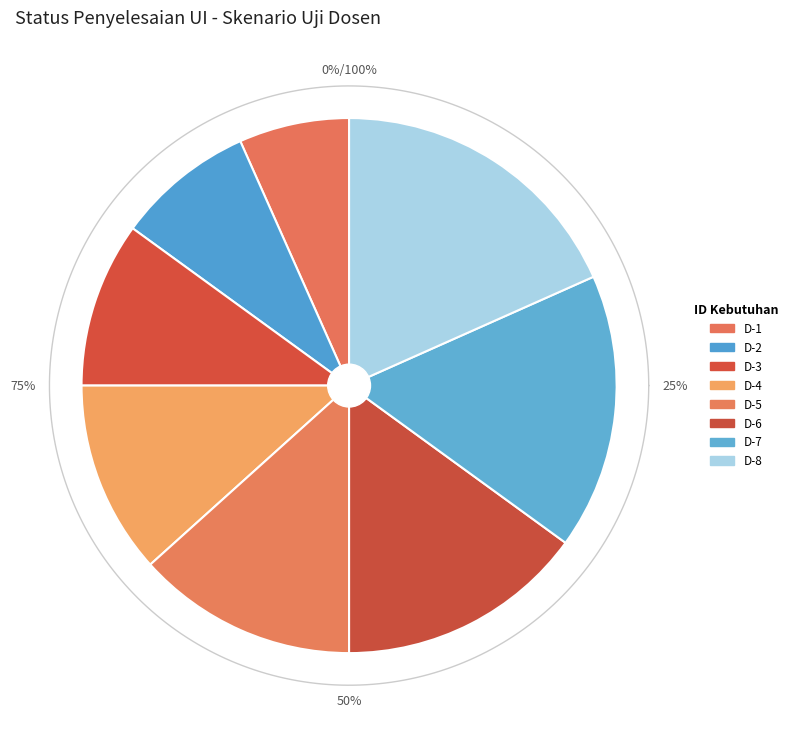

To the nearest percent, what portion does D-6 represent?

15%